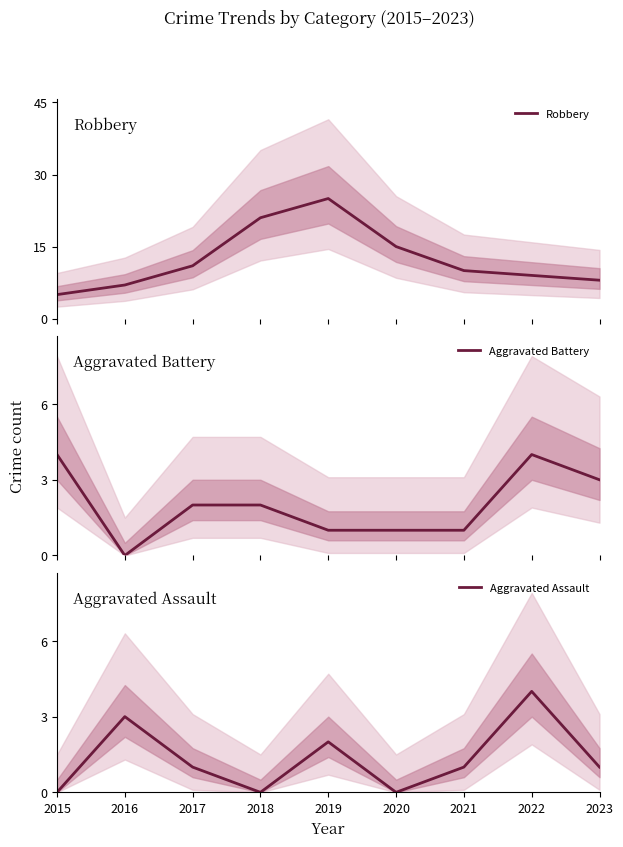

What is the average value of the Aggravated Battery series?

2